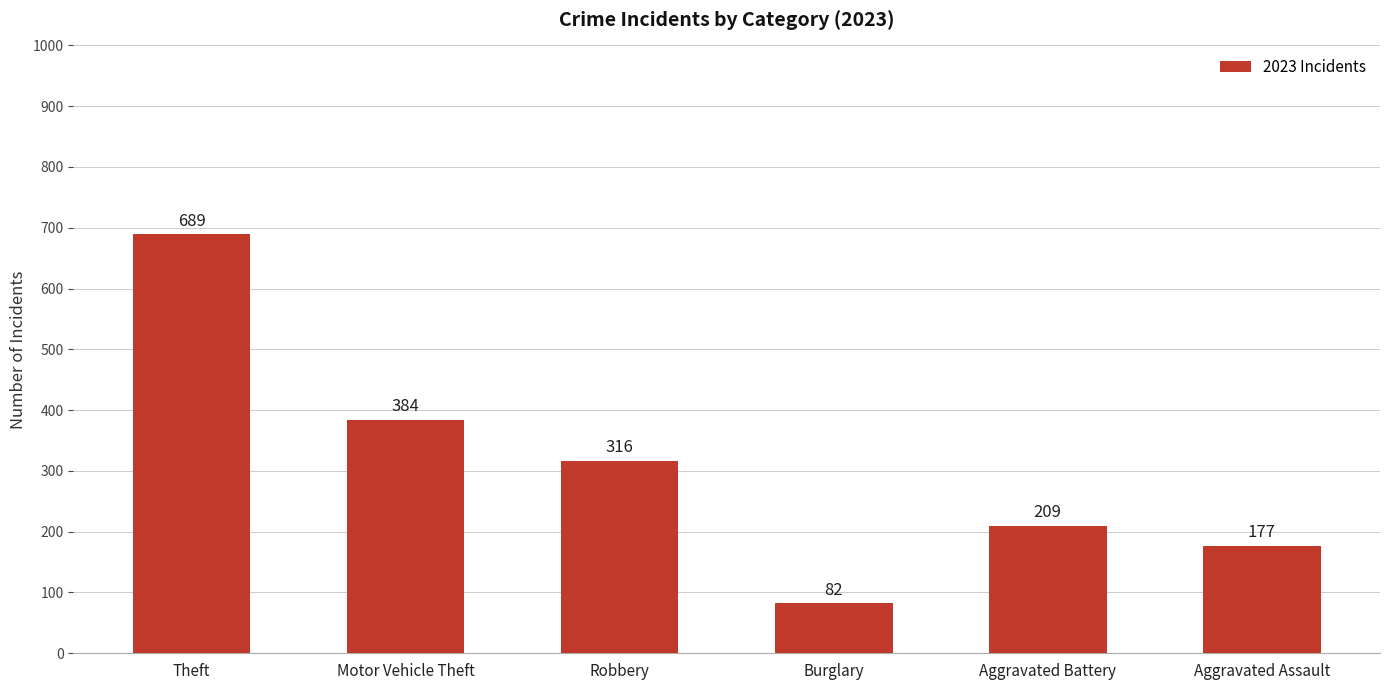

What is the average value?

310